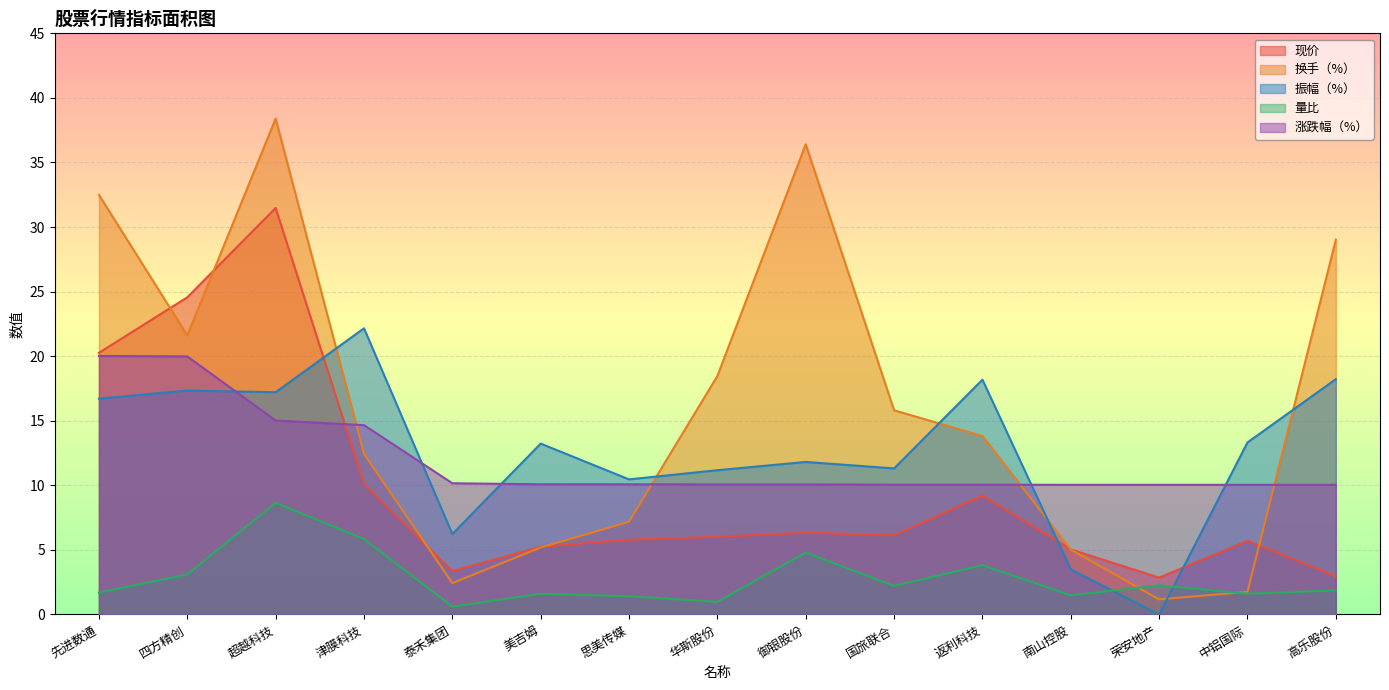

What is the label of the 5th point from the right?

返利科技